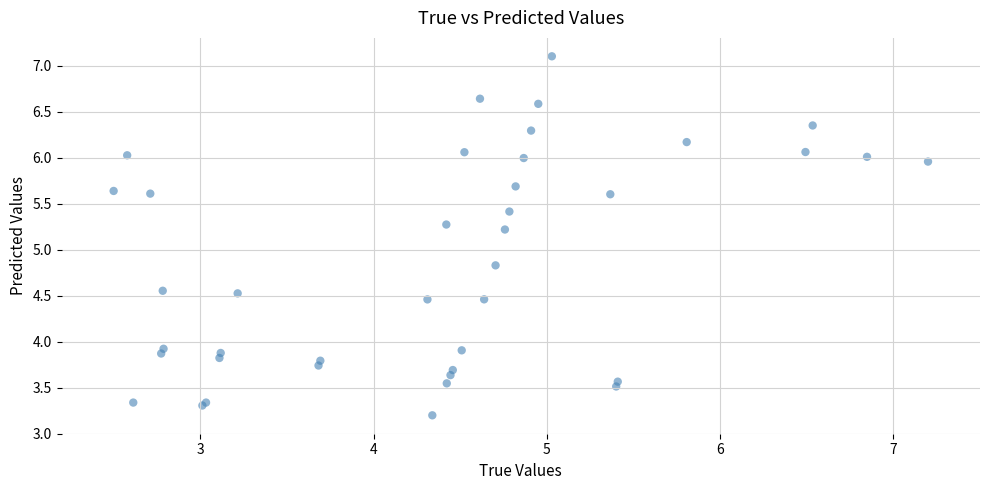

What Y value in the scatter plot is closest to 5?

4.8